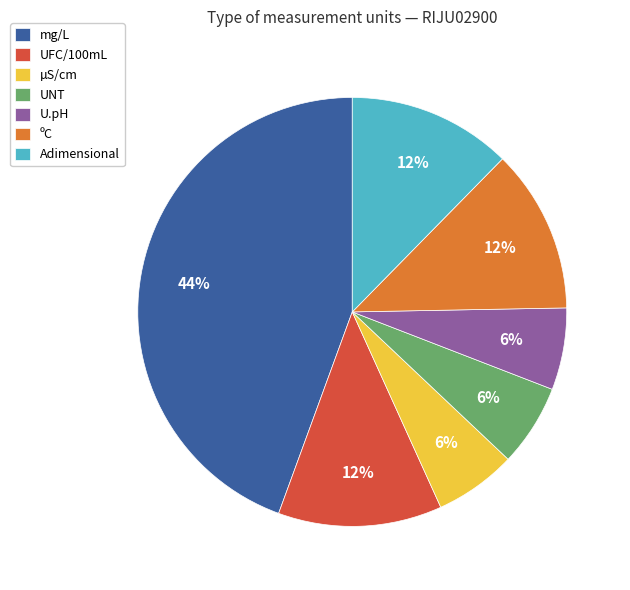

Count the number of slices in the pie.

7